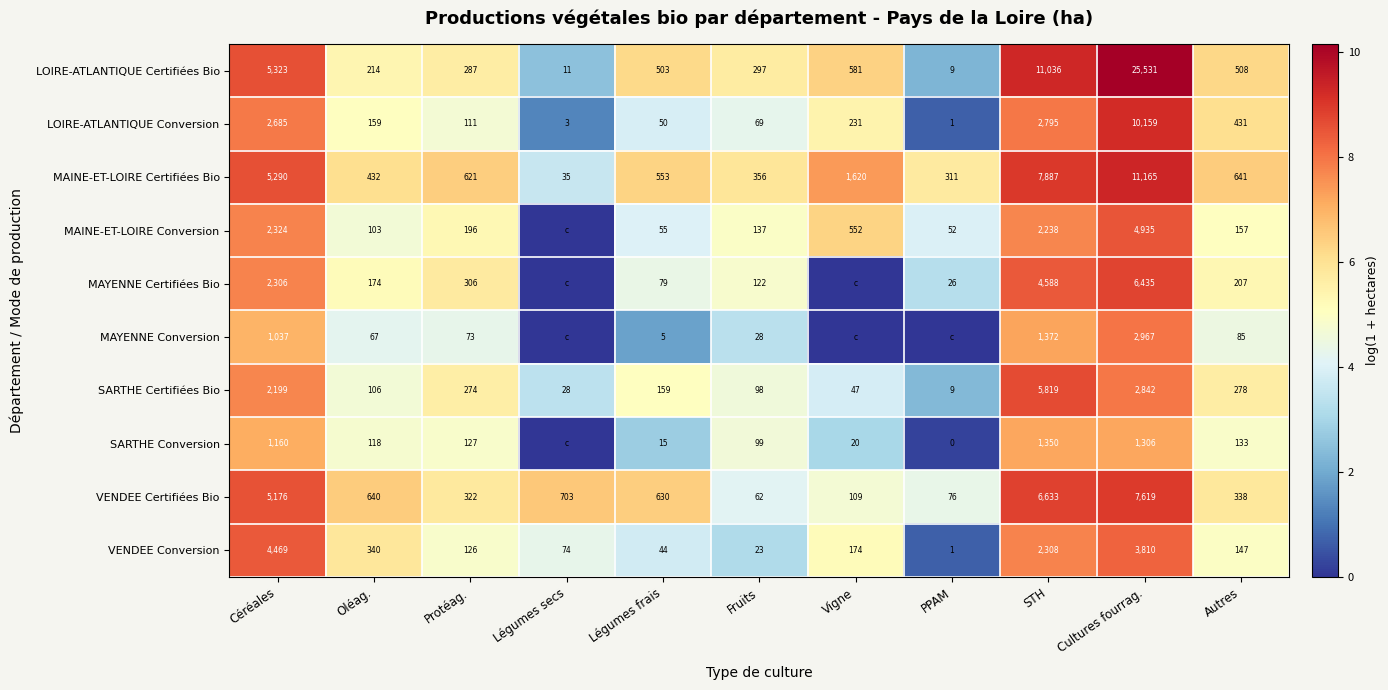

What value does the SARTHE Certifiées Bio series have at STH, to the nearest 50?

5800